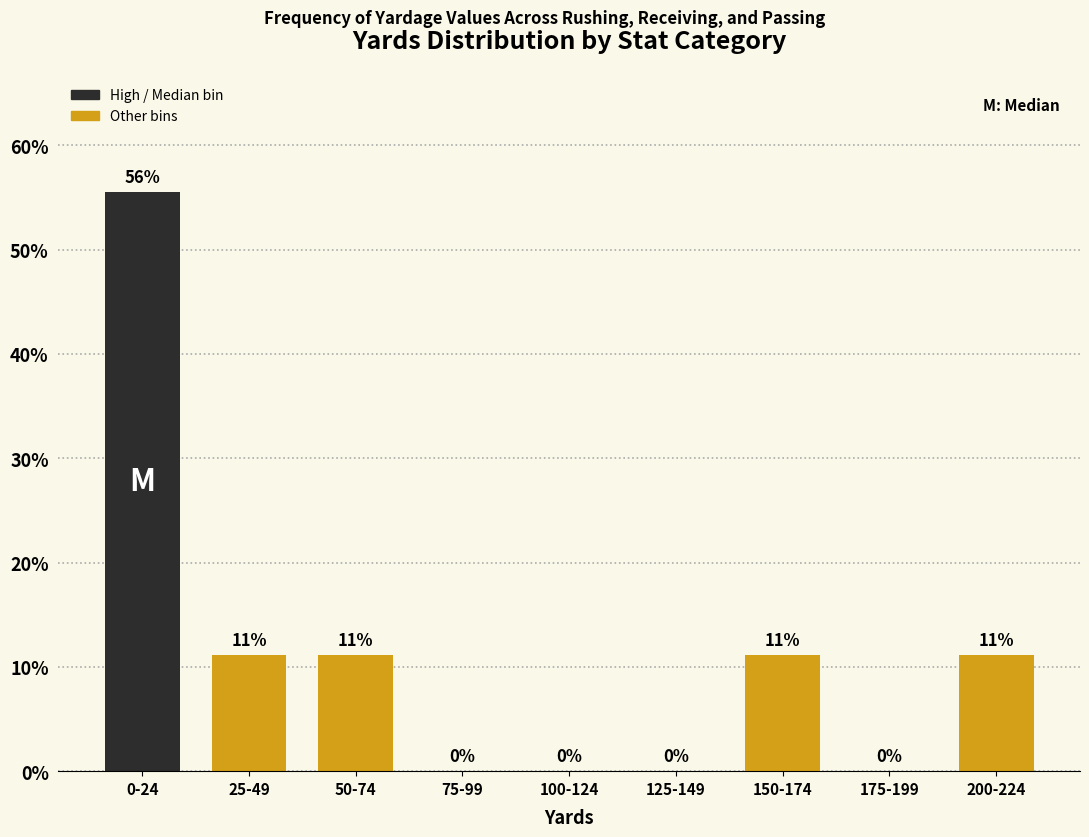

Are the bars horizontal?

No